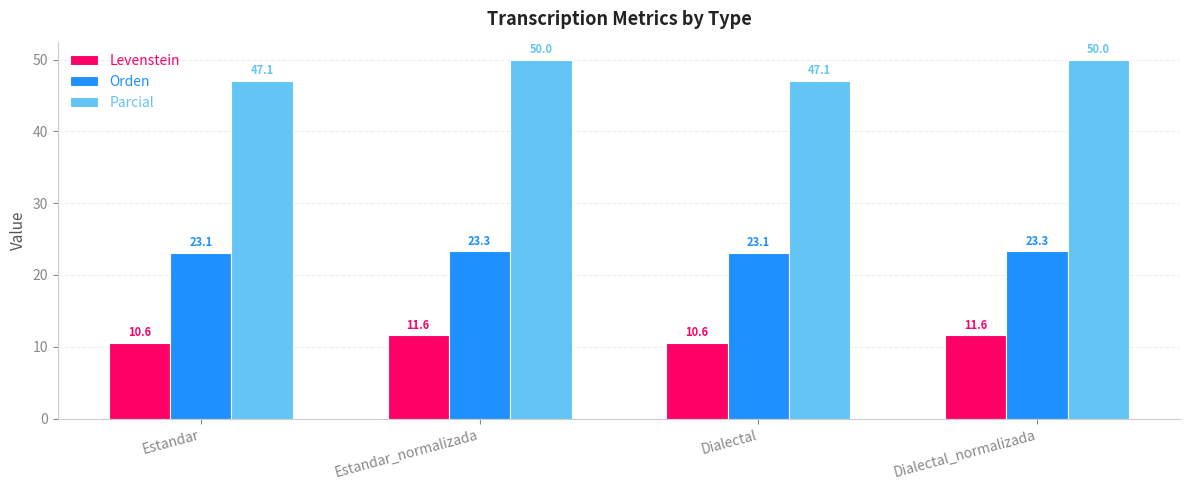

Is it true that Levenstein equals 10.6 at Estandar?

True